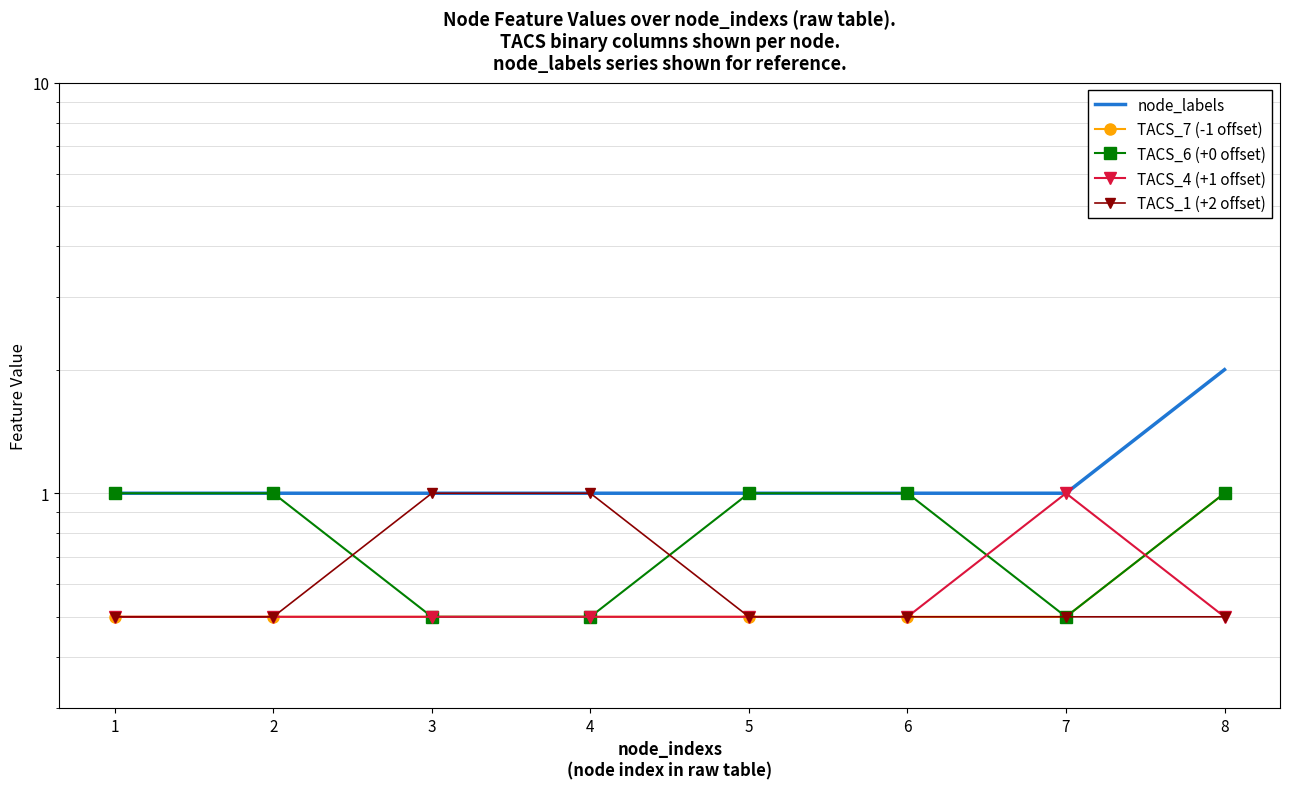

What is the sum of all TACS_1 (+2 offset) values?

5.0